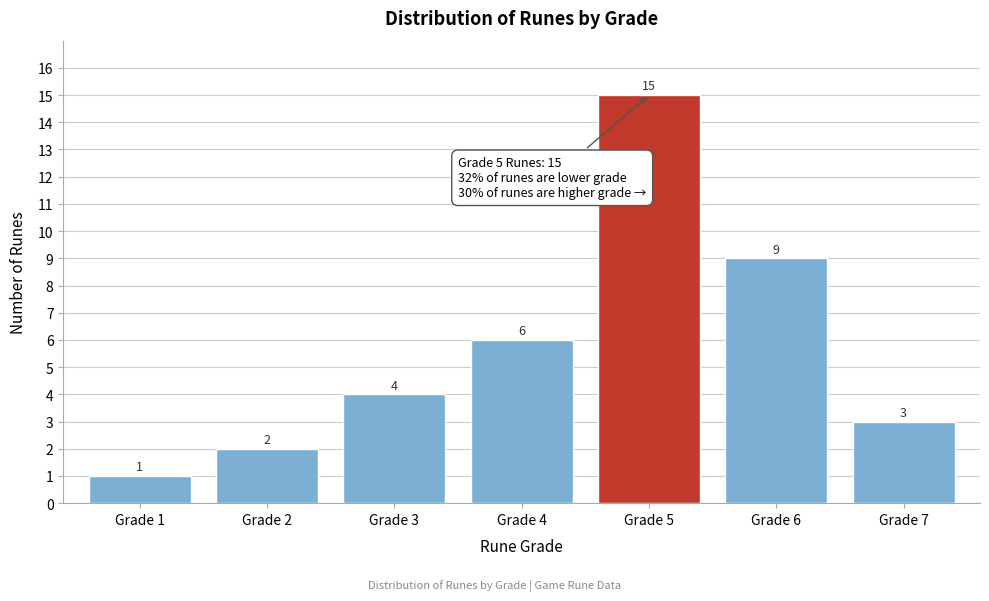

Reading left to right, list all the values displayed in this chart.

1	2	4	6	15	9	3